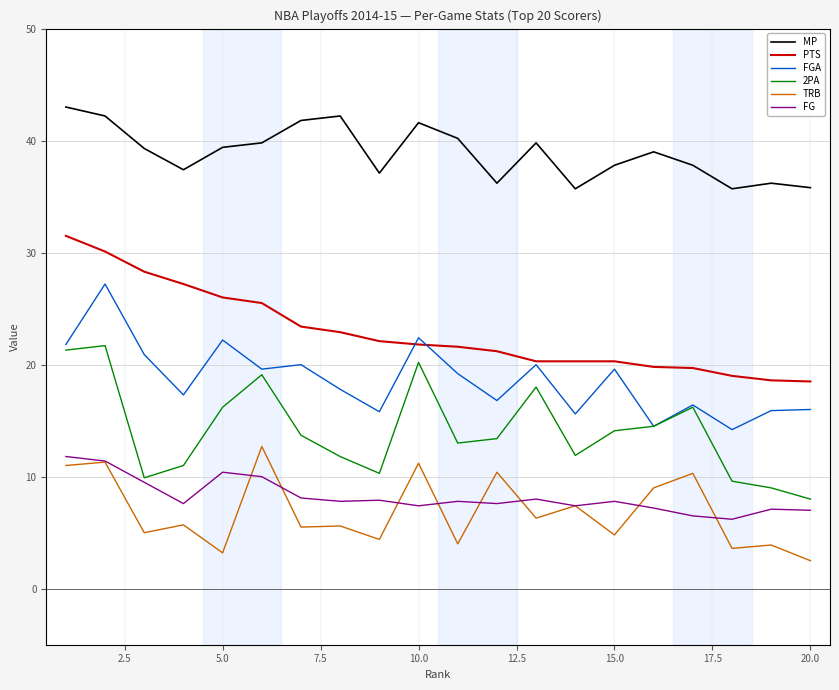

What is the lowest value of the FG series?

6.2